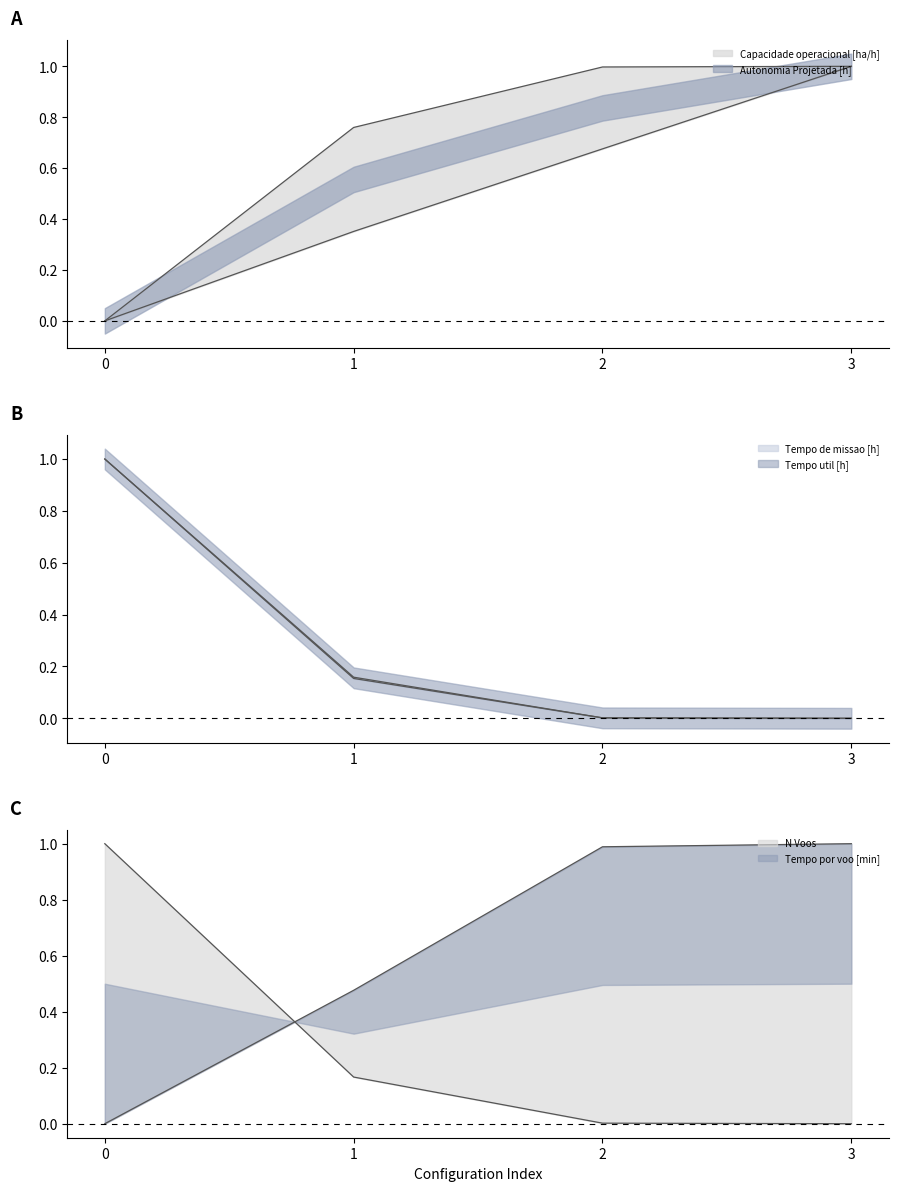

What is the greatest value displayed?

1.0